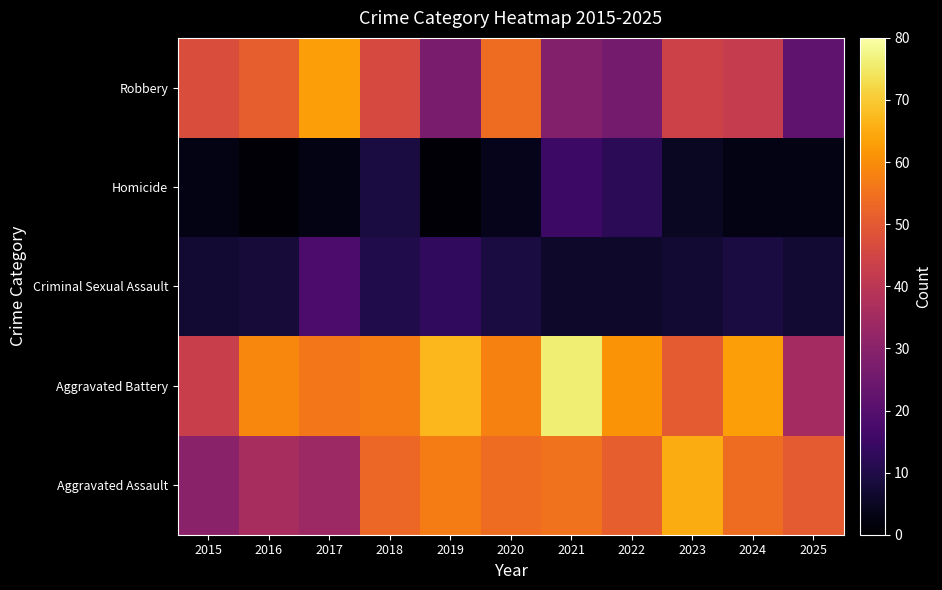

Reading right to left, list all the values displayed in this chart.

Aggravated Assault: 2025=50	2024=54	2023=65	2022=51	2021=55	2020=54	2019=57	2018=53	2017=34	2016=36	2015=30
Aggravated Battery: 2025=35	2024=63	2023=50	2022=61	2021=76	2020=58	2019=67	2018=57	2017=56	2016=59	2015=43
Criminal Sexual Assault: 2025=7	2024=9	2023=7	2022=6	2021=6	2020=9	2019=13	2018=10	2017=18	2016=8	2015=7
Homicide: 2025=3	2024=3	2023=5	2022=12	2021=15	2020=4	2019=1	2018=9	2017=3	2016=1	2015=3
Robbery: 2025=22	2024=42	2023=44	2022=26	2021=29	2020=54	2019=27	2018=46	2017=63	2016=51	2015=47